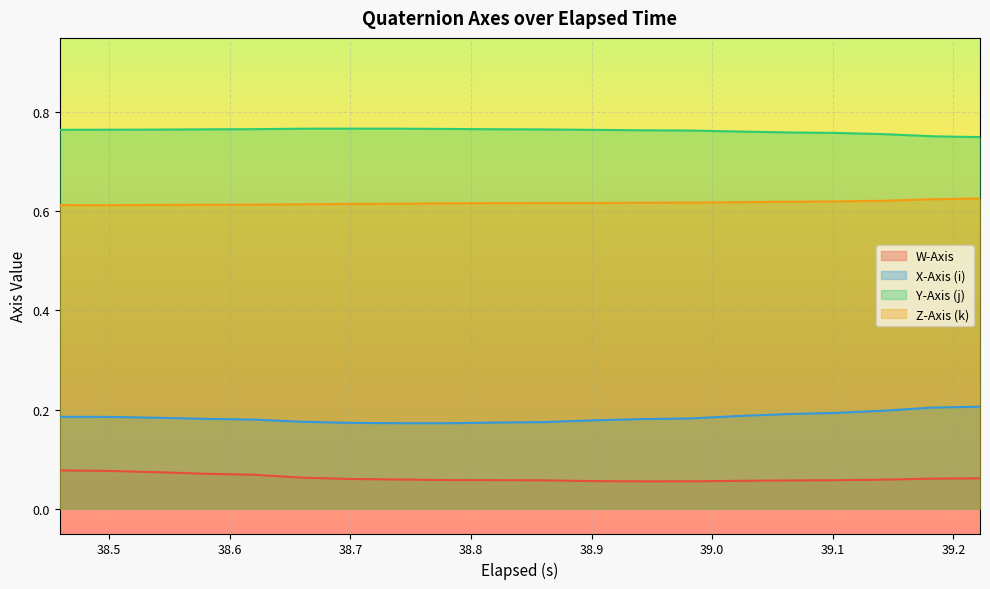

Rank the series by their average value, from highest to lowest.

Y-Axis (j), Z-Axis (k), X-Axis (i), W-Axis